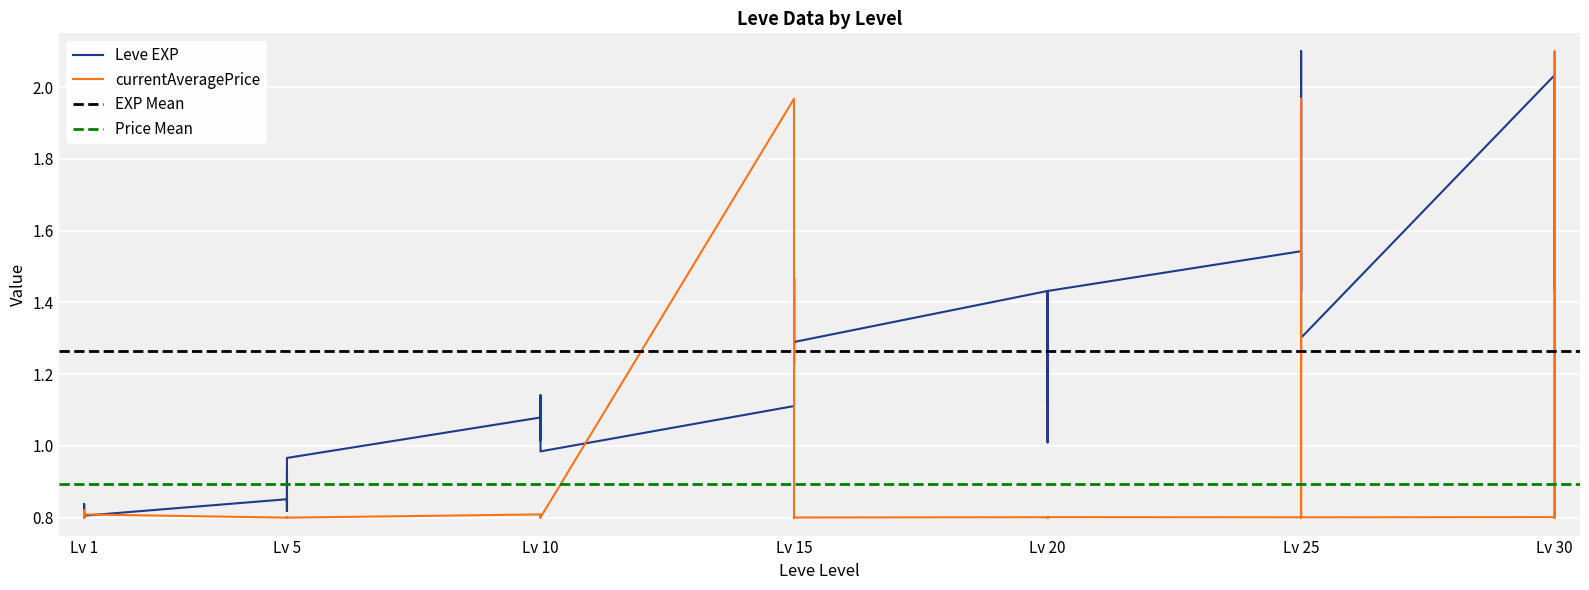

What is the difference between the maximum and second lowest values in the Leve EXP series?

1.3